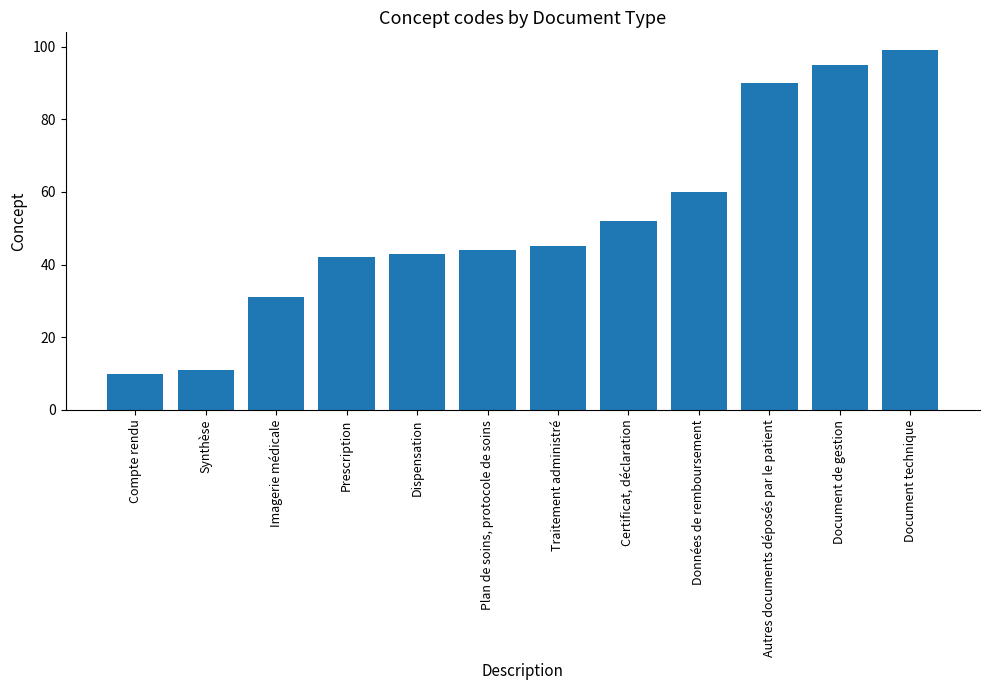

Which category has the highest value across all series?

Document technique